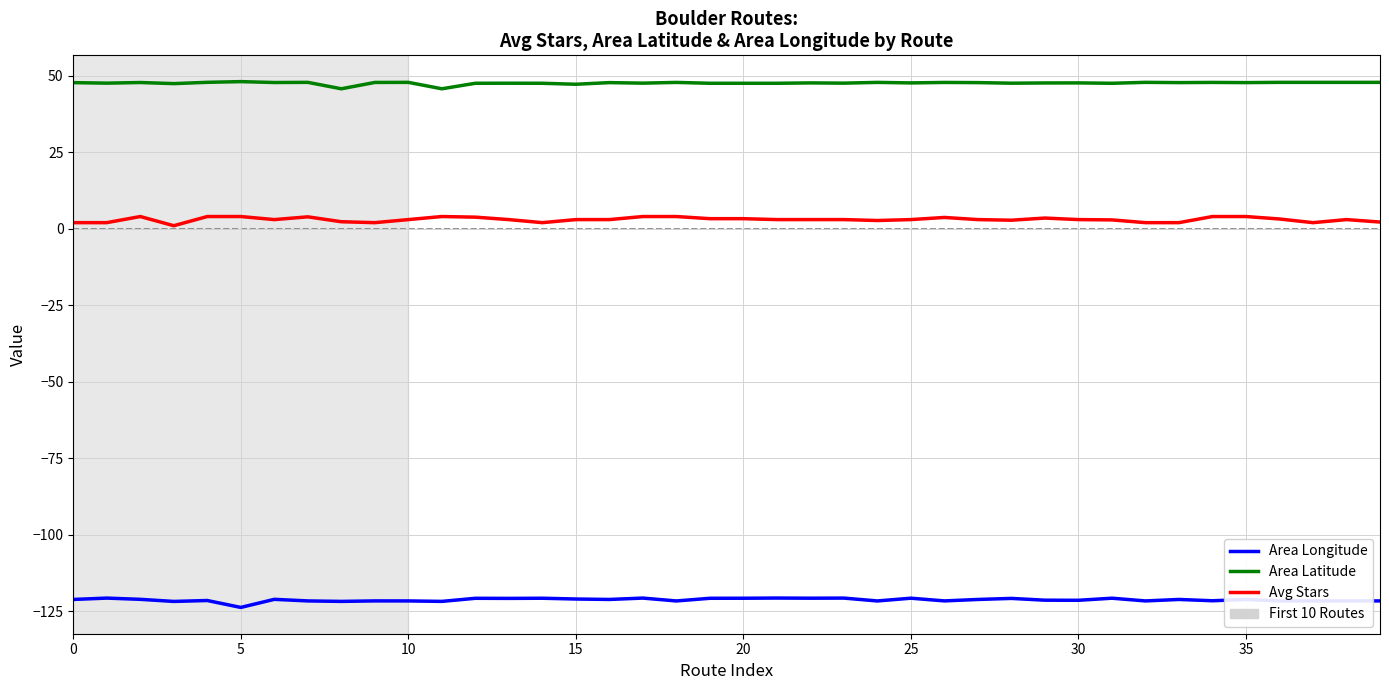

True or false: Area Longitude and Area Latitude cross at least once.

False